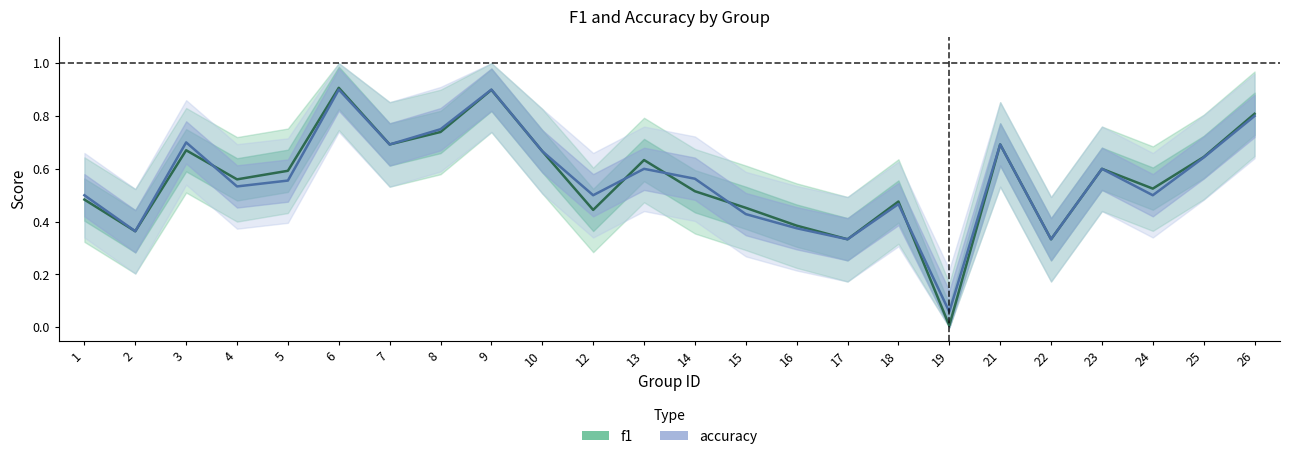

Does the chart display data point markers on the line(s)?

No